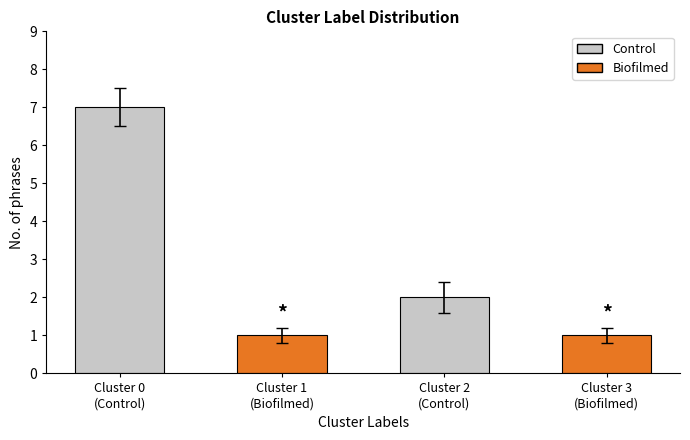

What is the label of the 2nd bar from the left?

Cluster 1
(Biofilmed)